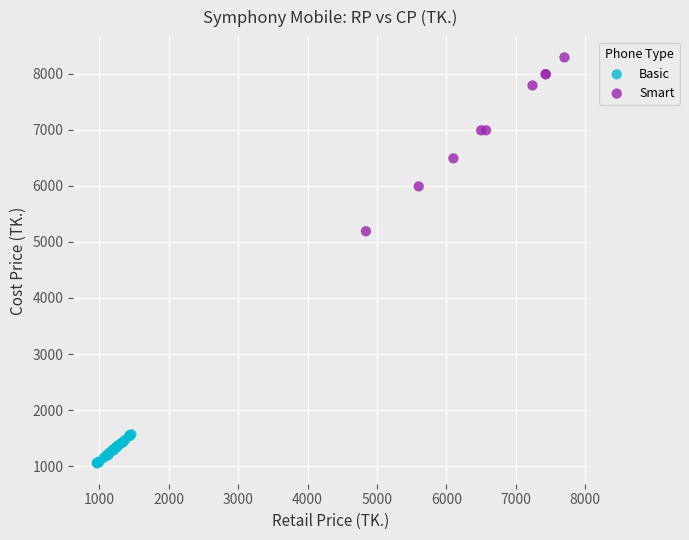

Which series contains the lowest Y value?

Basic